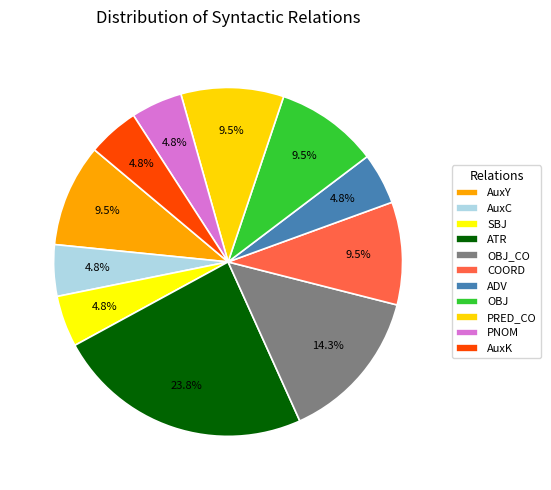

How many segments does this pie chart have?

11